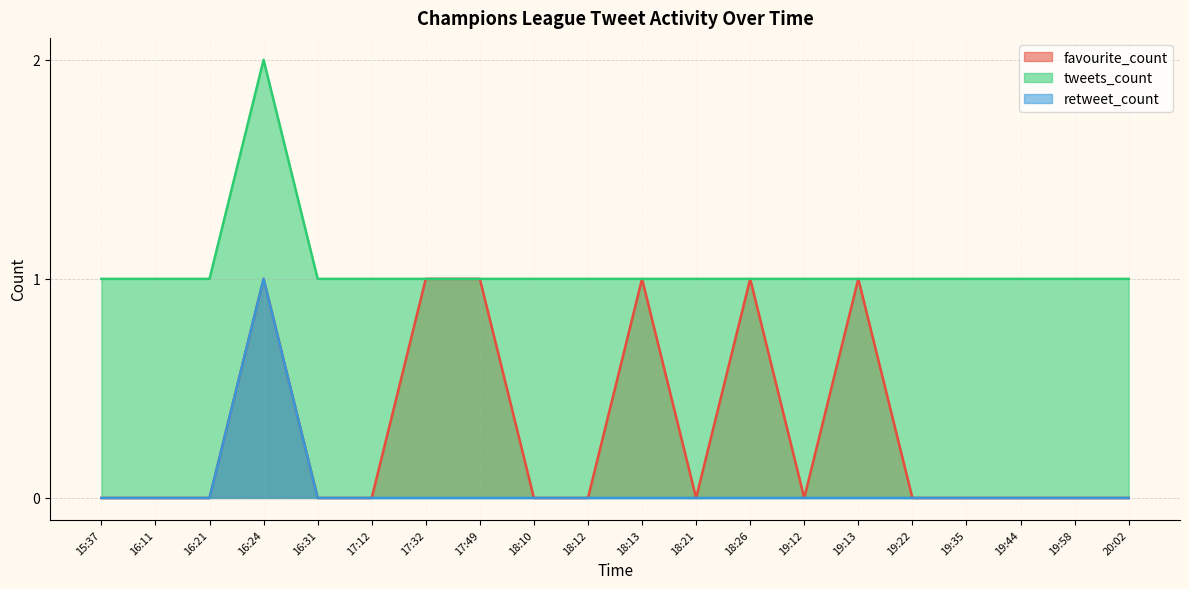

What is the maximum value for favourite_count?

1